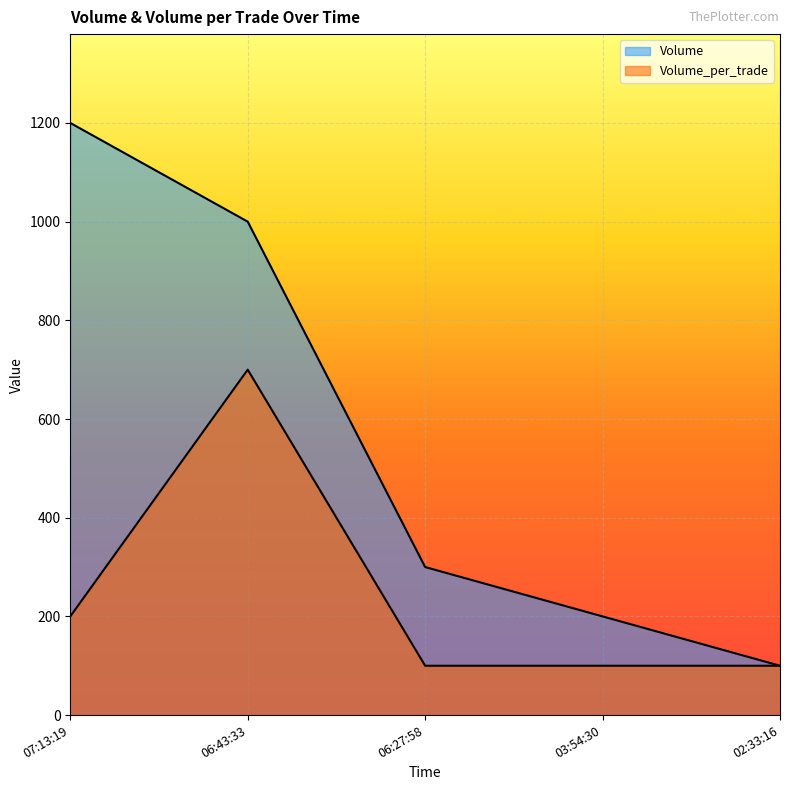

What is the sum of all Volume_per_trade values?

1200